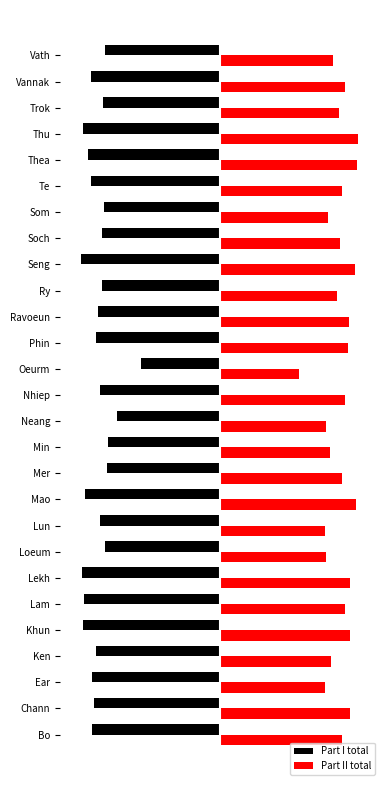

What is the maximum value for Part II total?

96.7